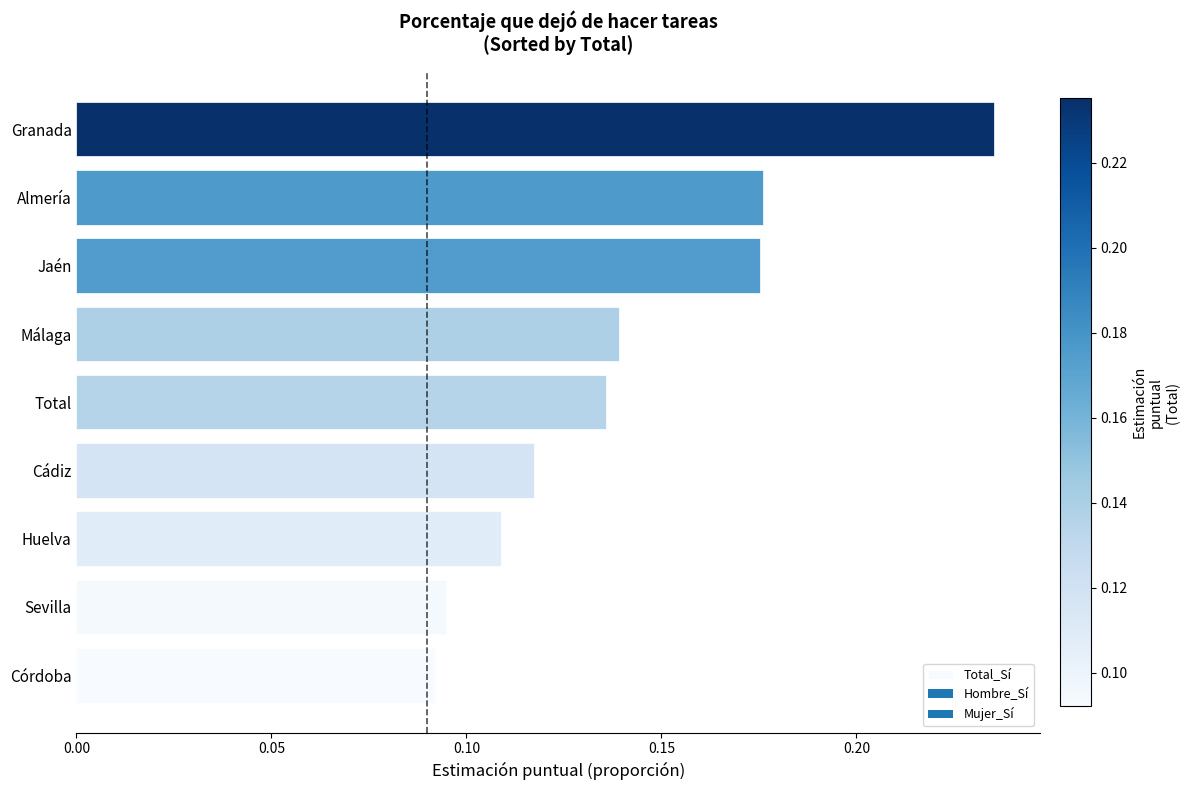

Count the values in the range 0 to 1.

9